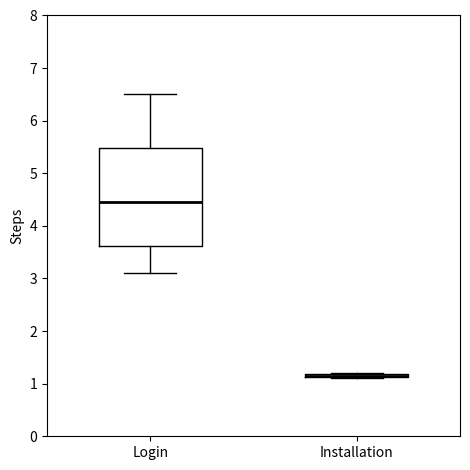

Where is the lower edge of the box for Installation on the y-axis? The values are not printed on the chart, so give them approximately, as read against the axis.

1.1